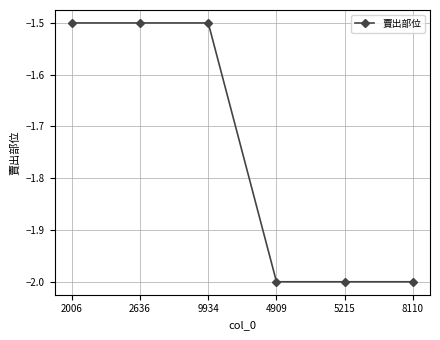

What is the sum of the values at 8110 and 4909?

-4.0